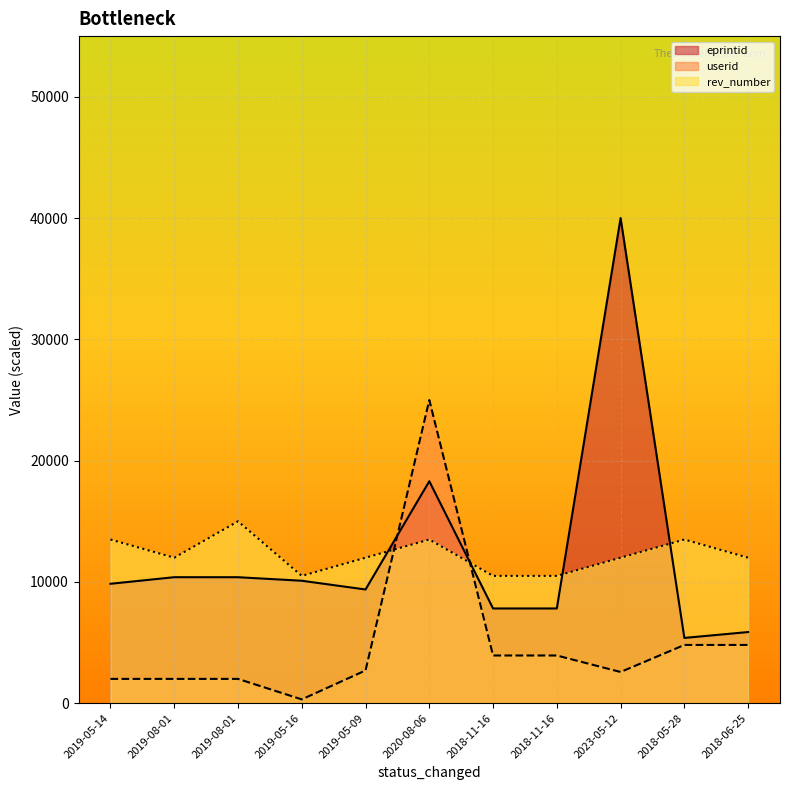

What is the difference between the eprintid values at 2018-05-28 and 2018-11-16?

2428.9